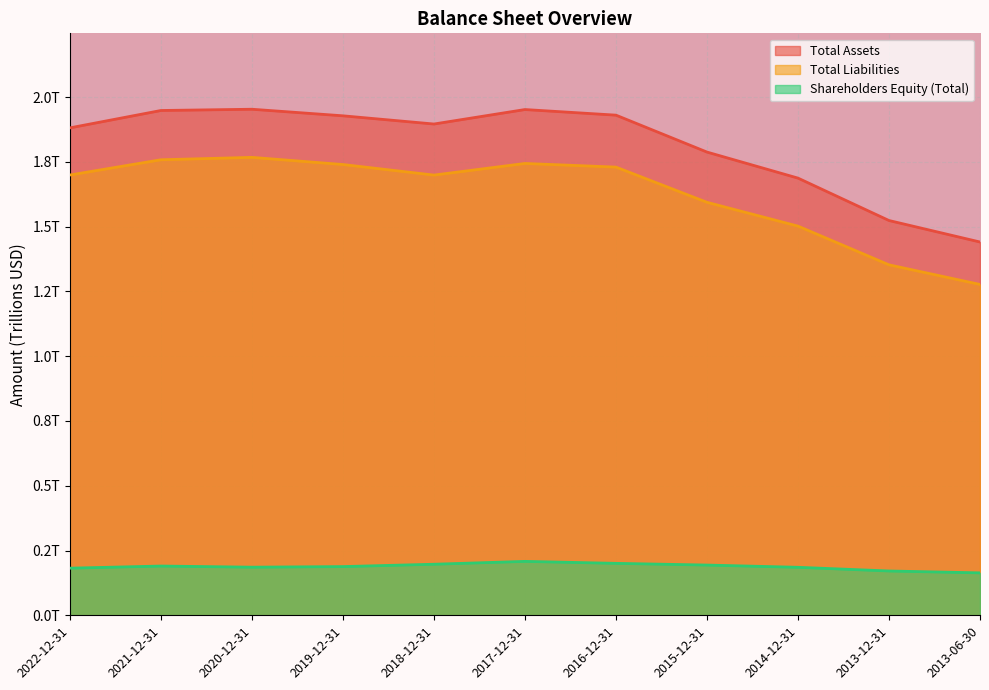

What is the average value of the Total Liabilities series?

1.6